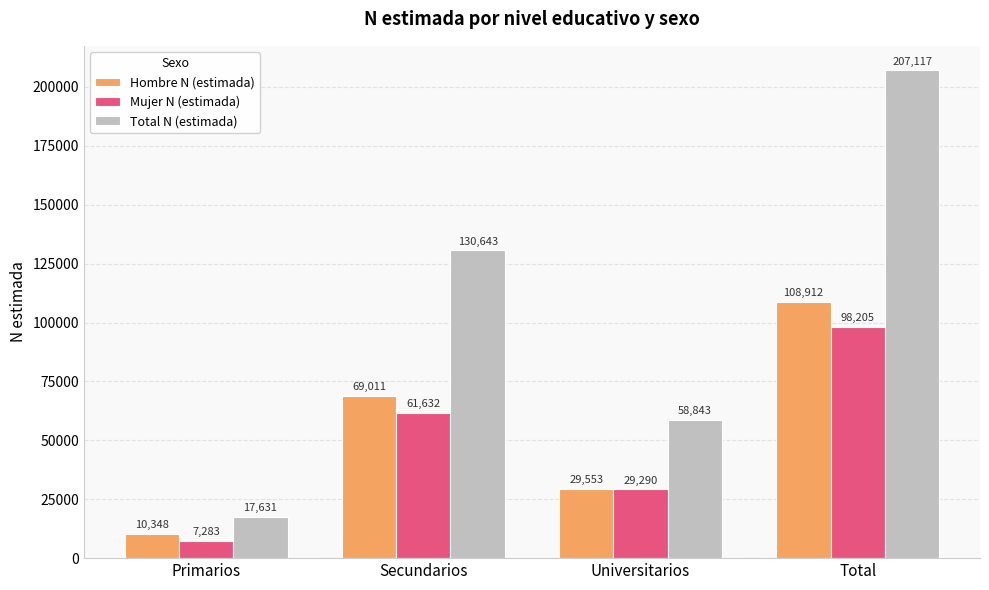

Which series has the largest total across all categories?

Total N (estimada)